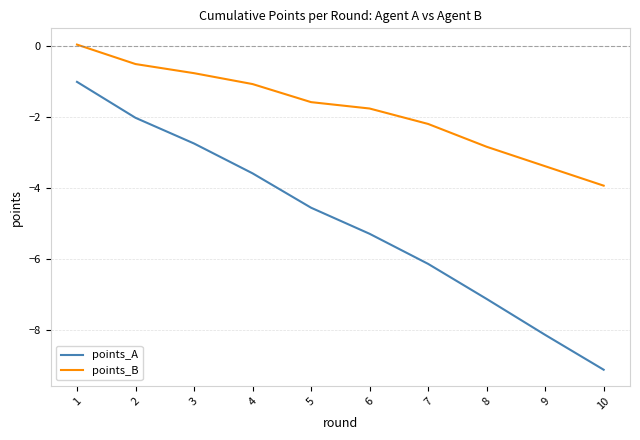

Which series has the widest spread of values?

points_A